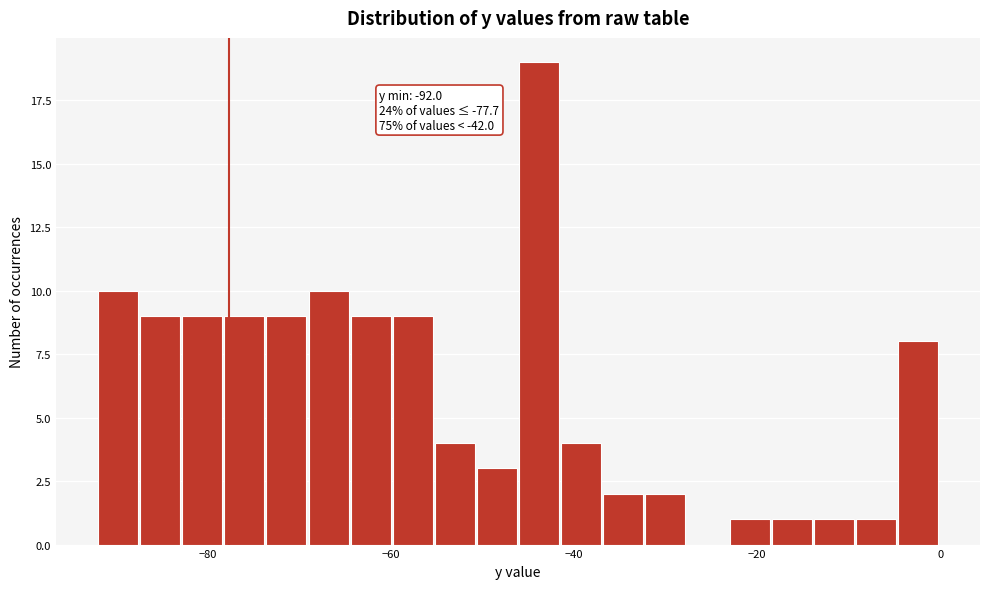

Read against the x-axis, roughly where is the centre of the tallest bar?

-44